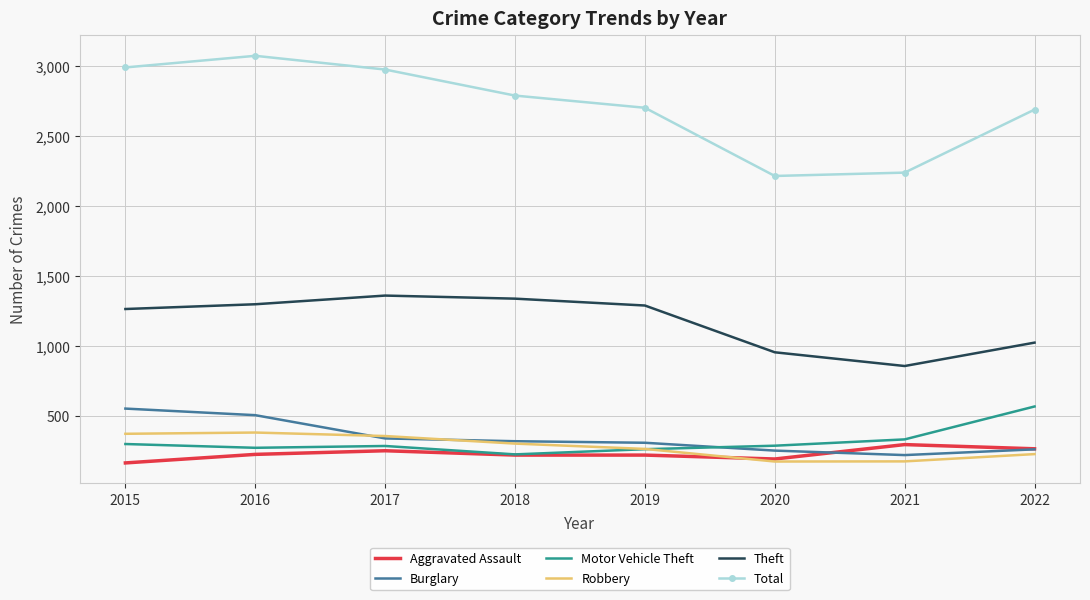

True or false: Aggravated Assault and Theft cross at least once.

False